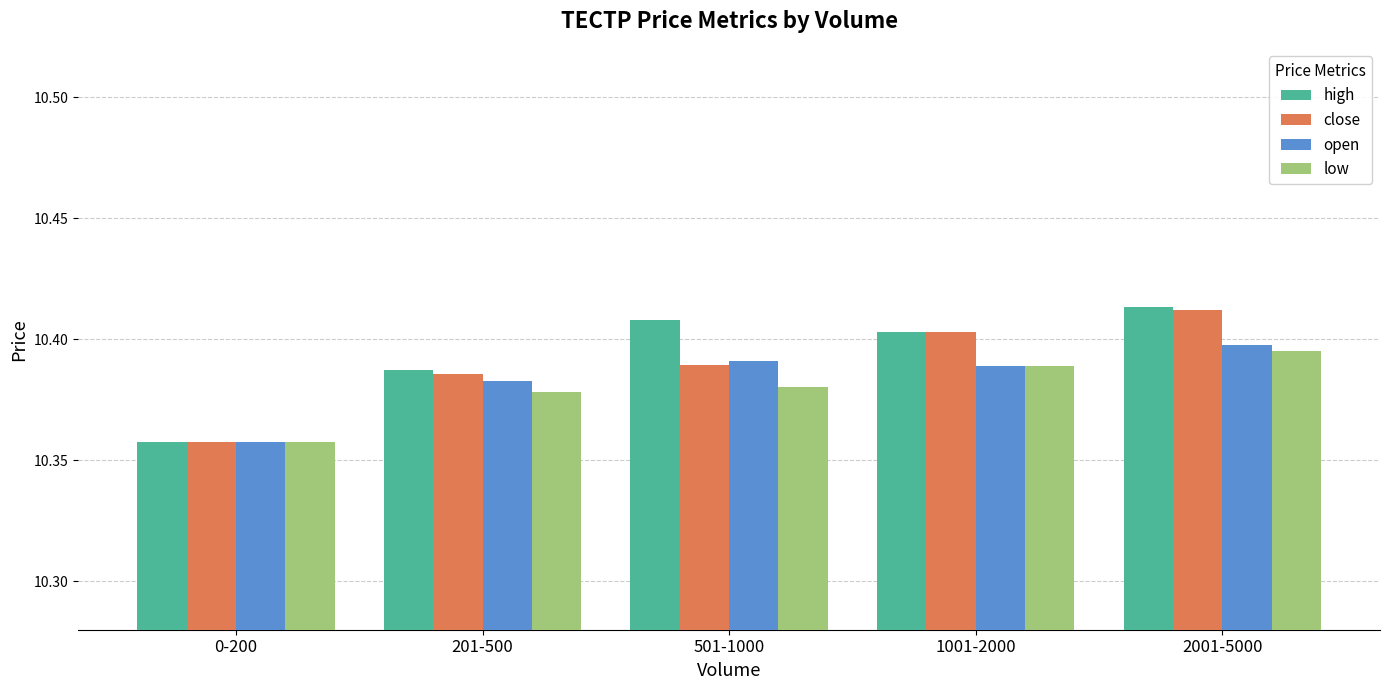

Is it true that open equals 15.1 at 2001-5000?

False